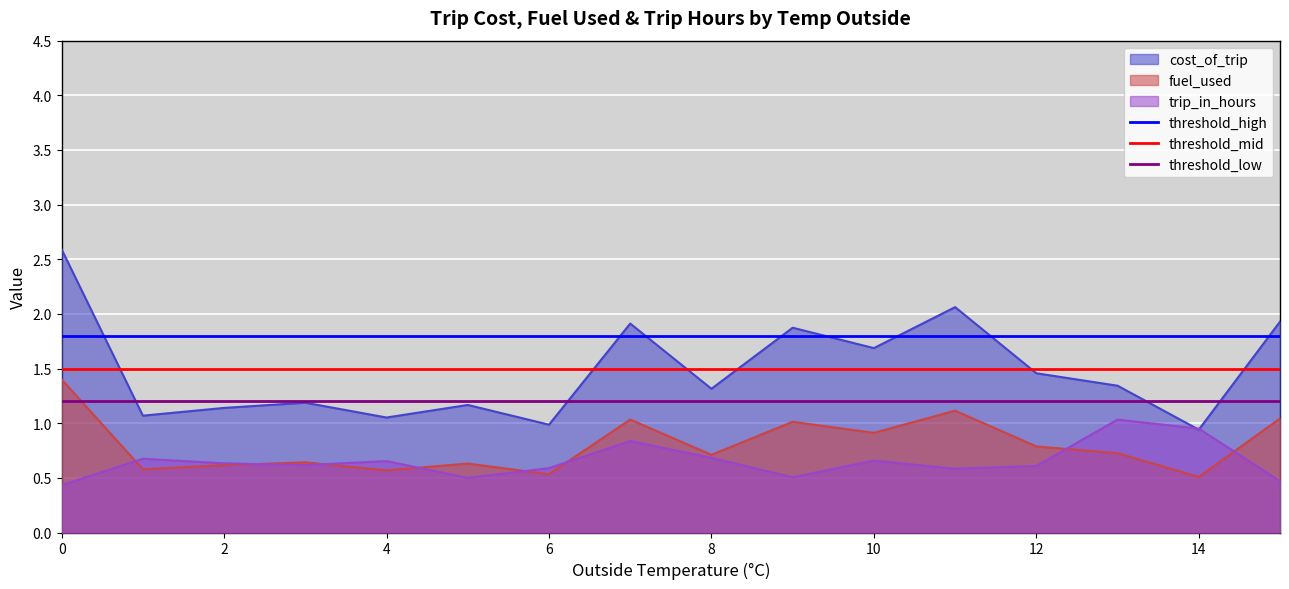

What is the lowest value of the fuel_used series?

0.5